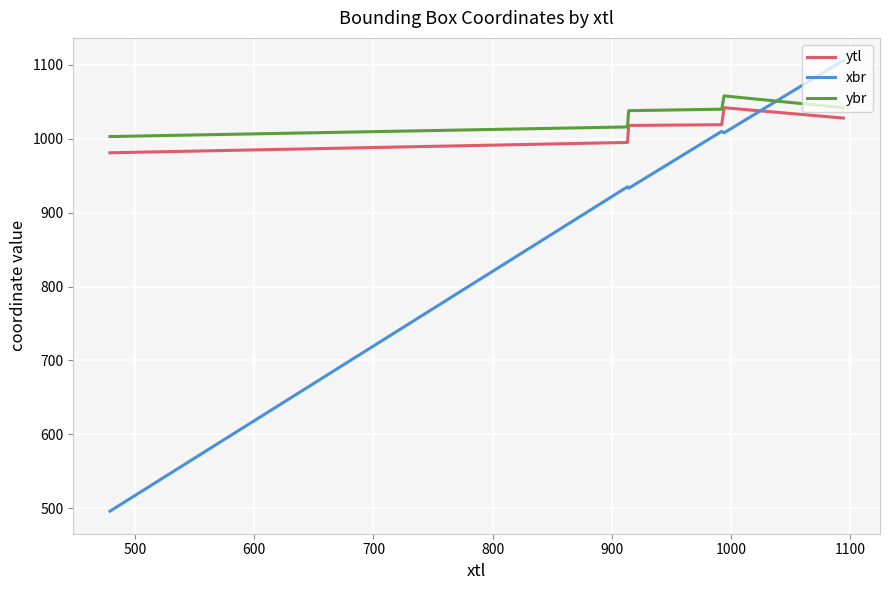

Which series has the widest spread of values?

xbr